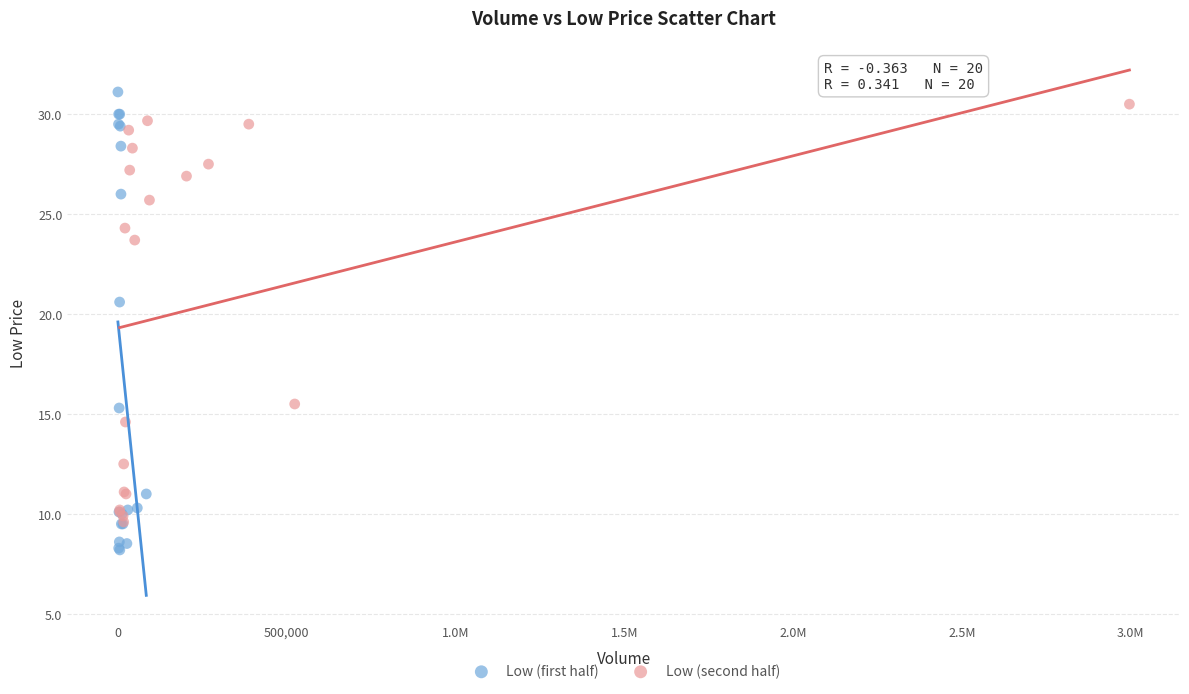

Which series contains the highest Y value?

Low (first half)